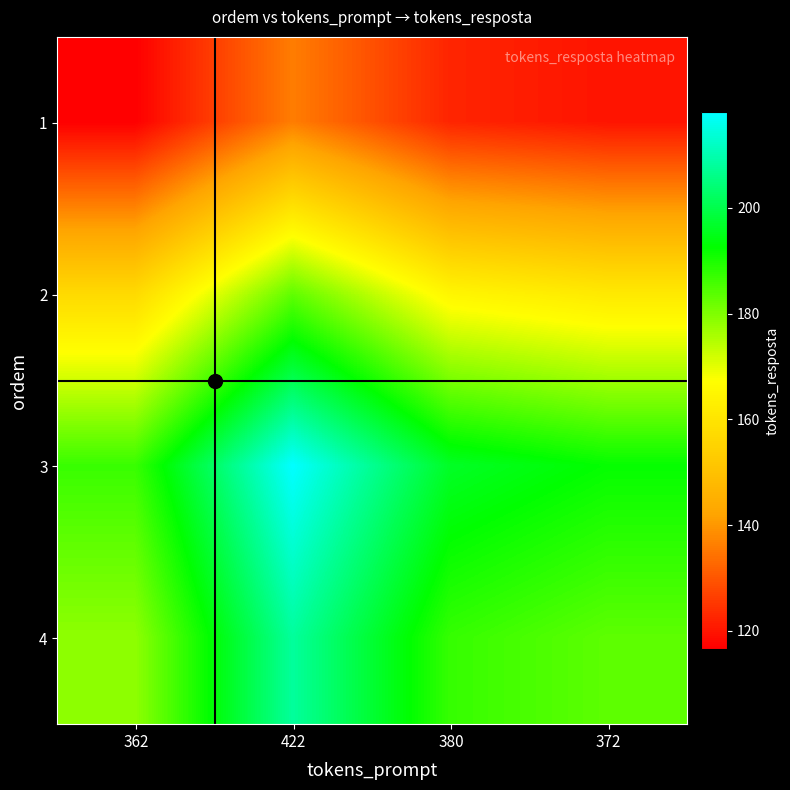

Reading right to left, extract all data points from this chart.

1: 372=119.9	380=122.5	422=136.0	362=116.7
2: 372=161.3	380=164.8	422=183.0	362=157.0
3: 372=192.2	380=196.3	422=218.0	362=187.0
4: 372=183.4	380=187.3	422=208.0	362=178.4